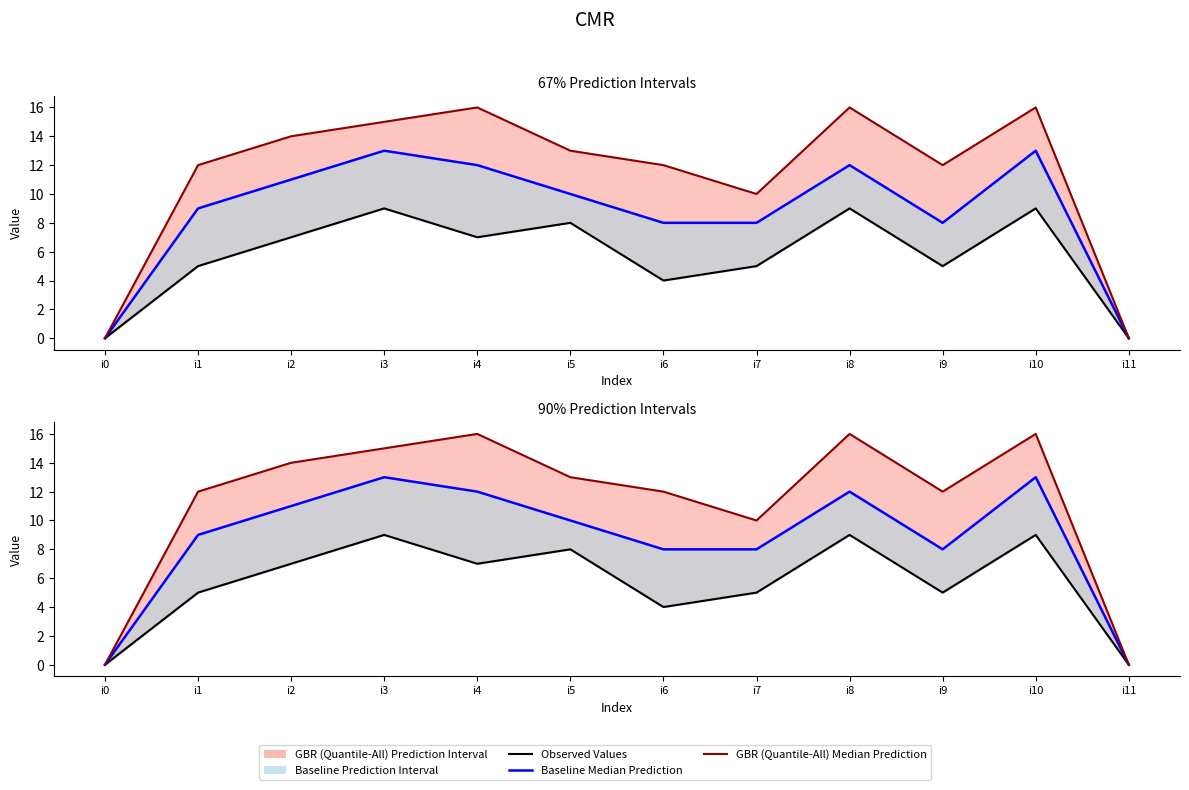

The GBR (Quantile-All) Median Prediction series shows 12 at i6. True or false?

True